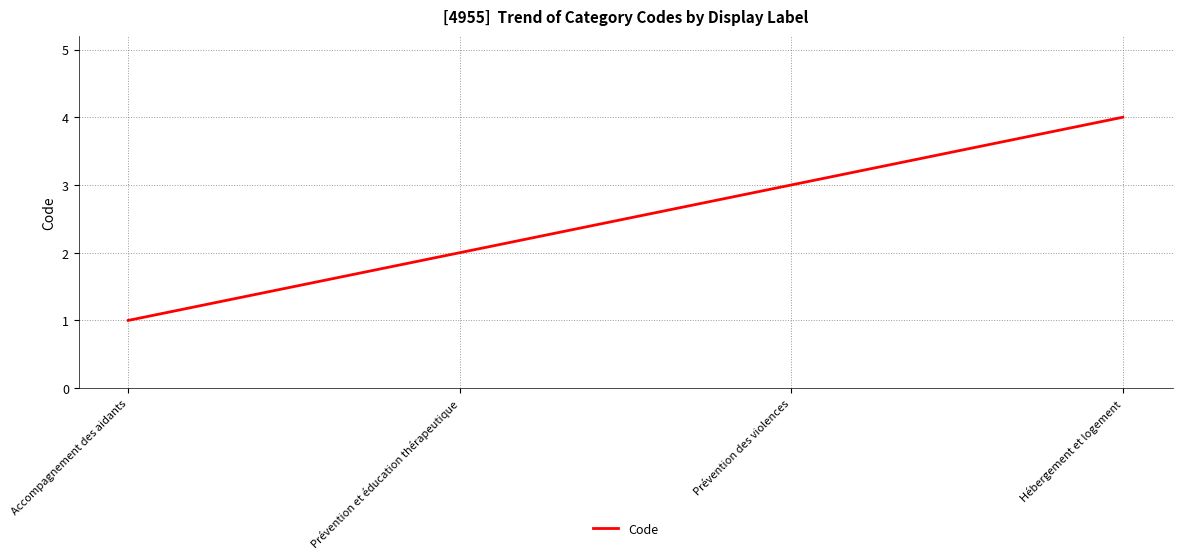

Is it true that the value at Prévention et éducation thérapeutique is 2?

True